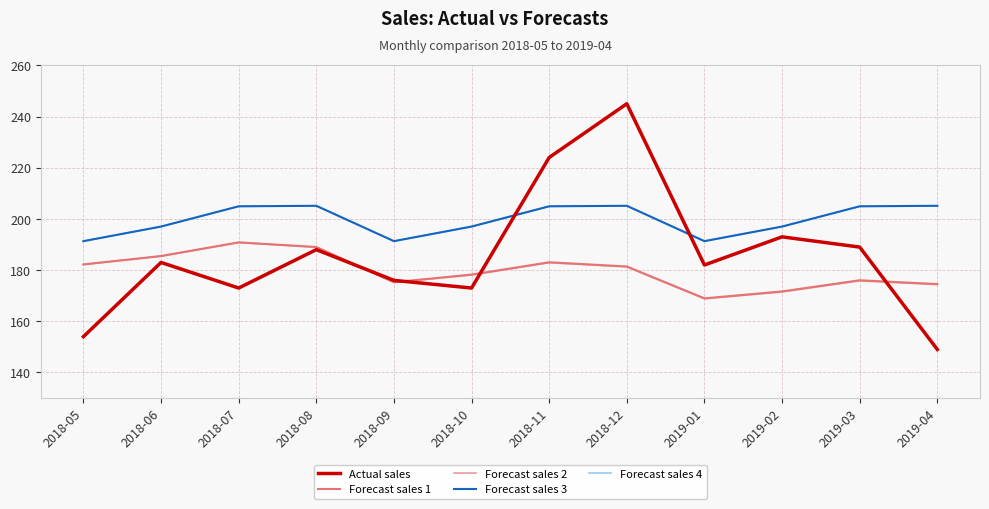

True or false: Forecast sales 4 has a value of 141.9 at 2019-04.

False